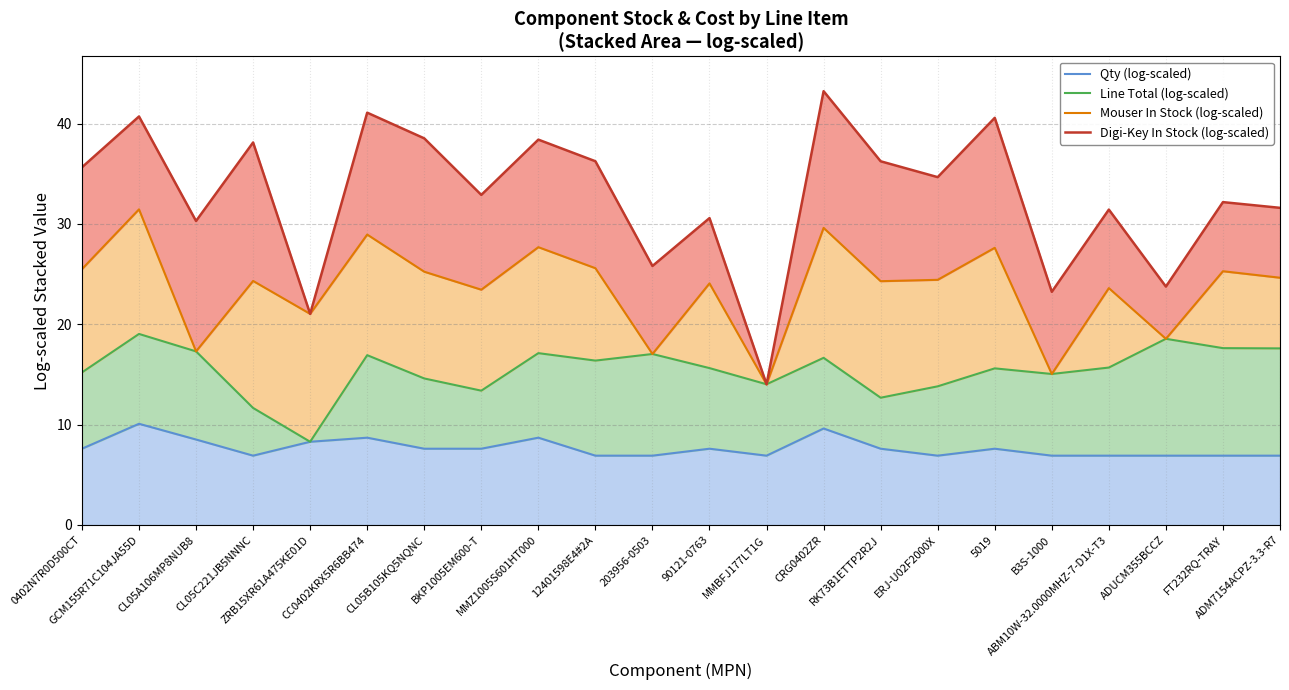

What is the value of the Digi-Key In Stock (log-scaled) point at the 10th from the left?

36.2